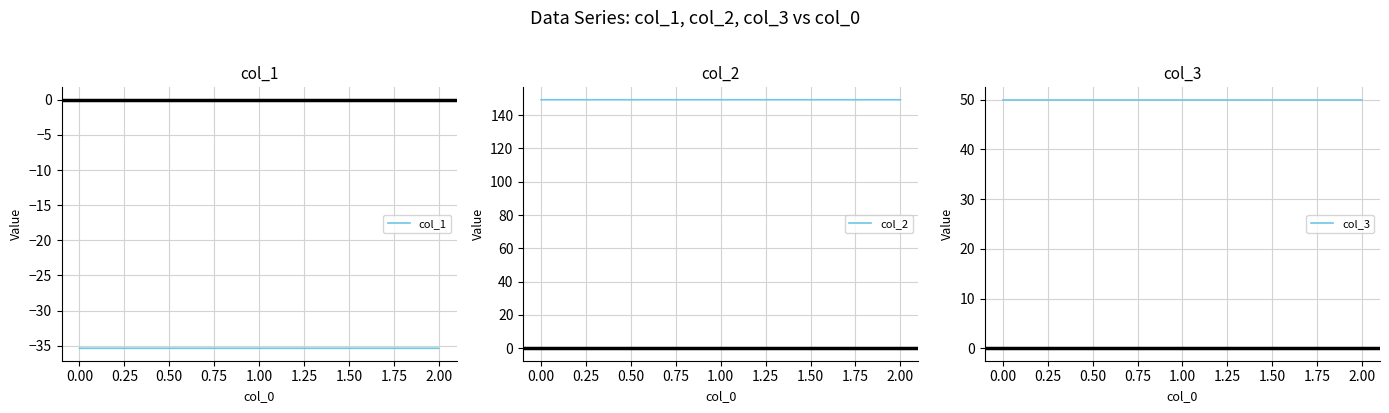

What are all the series names shown in the legend?

col_1, col_2, col_3